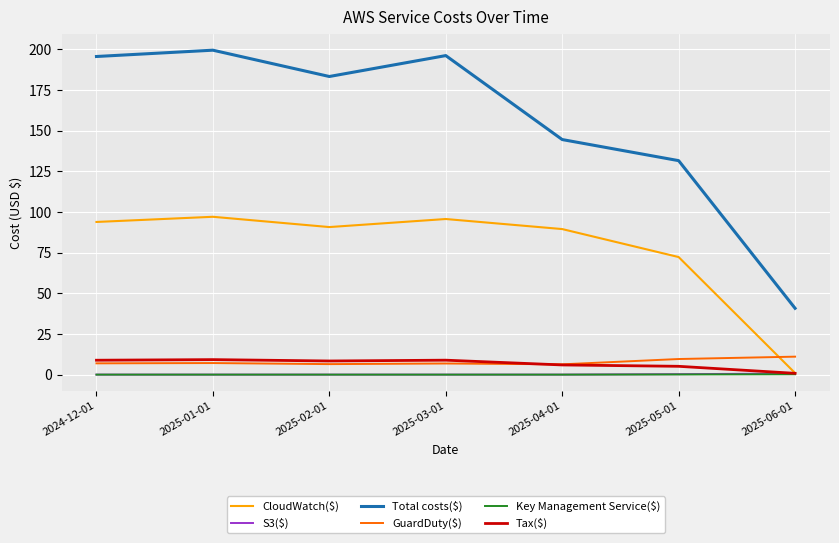

What are all the series names shown in the legend?

CloudWatch($), S3($), Total costs($), GuardDuty($), Key Management Service($), Tax($)